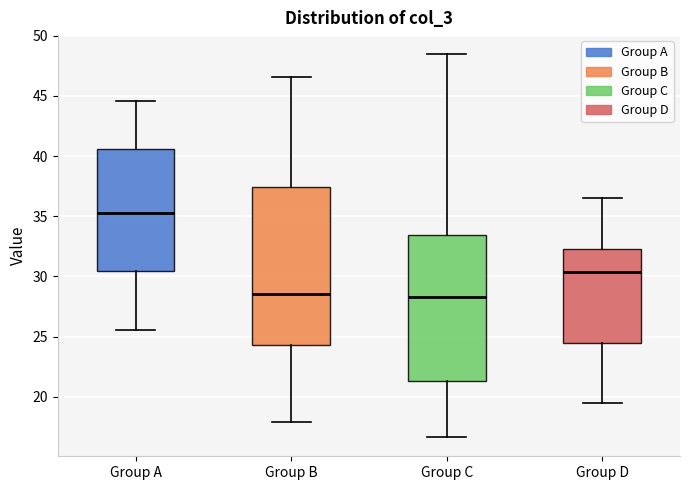

Which box is the tallest, from its lower edge to its upper edge?

Group B